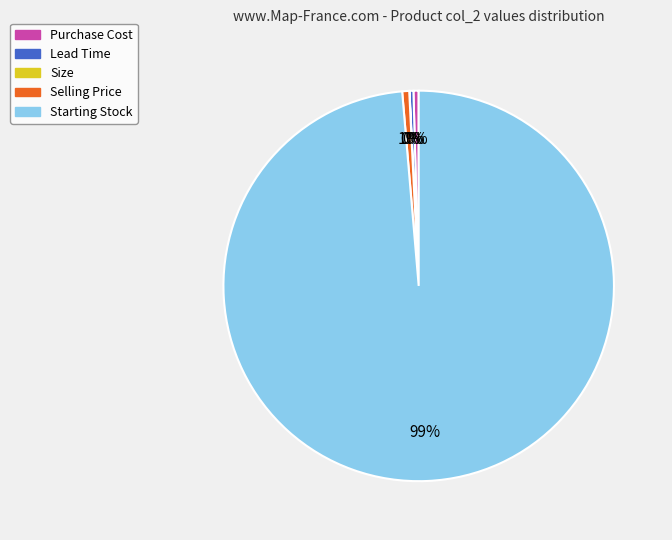

What is the largest slice in the pie chart?

Starting Stock